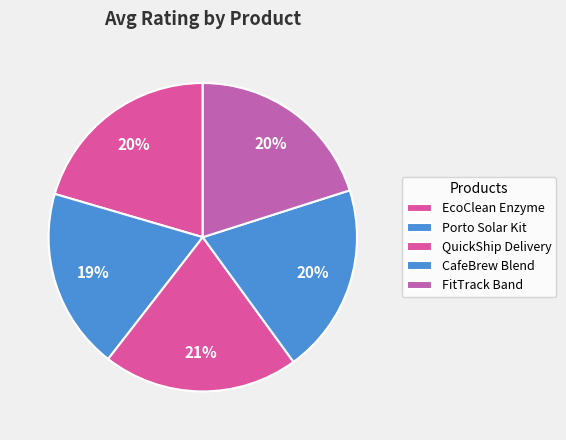

Is there any slice that represents more than half of the pie?

No